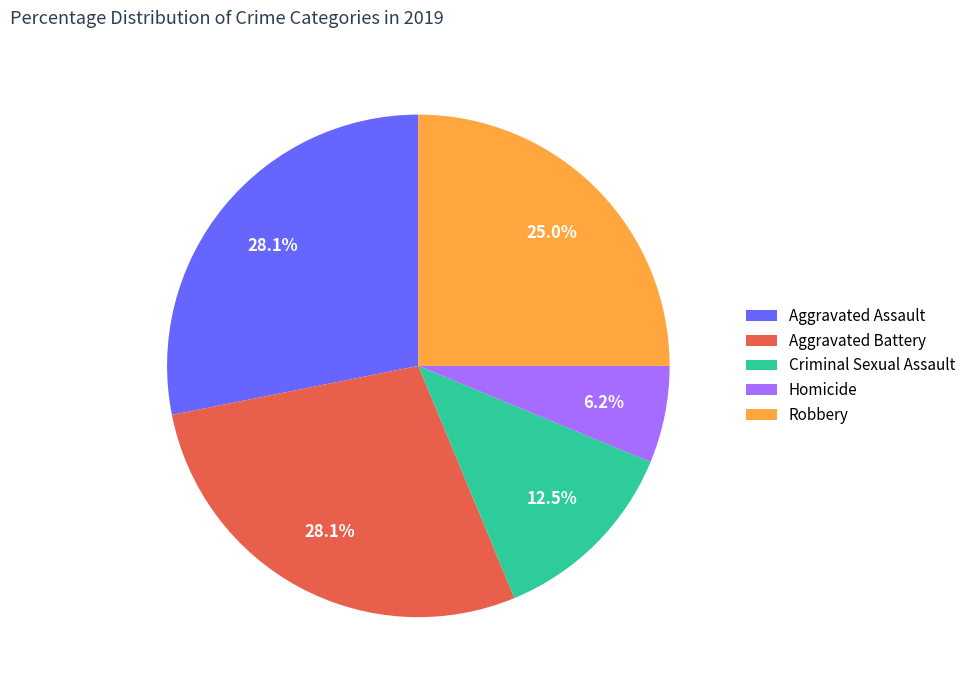

Is there any slice that represents more than half of the pie?

No